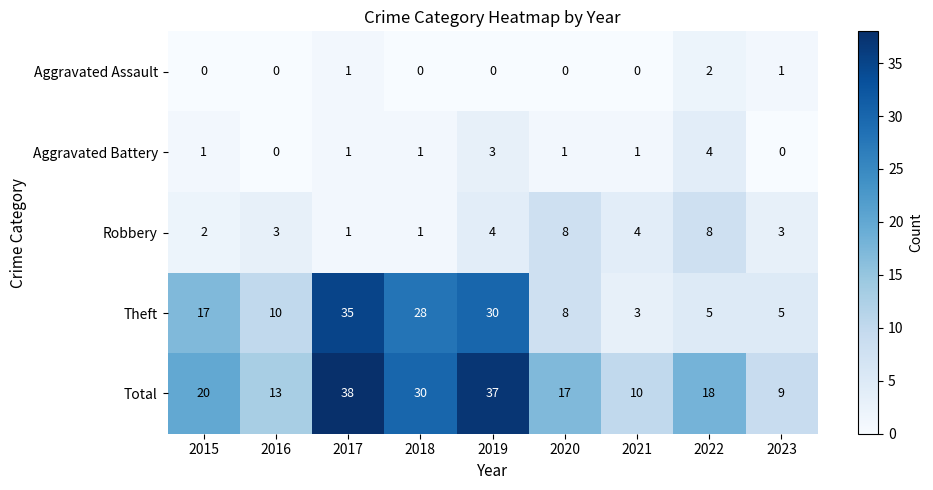

What is the maximum value shown in the chart?

38